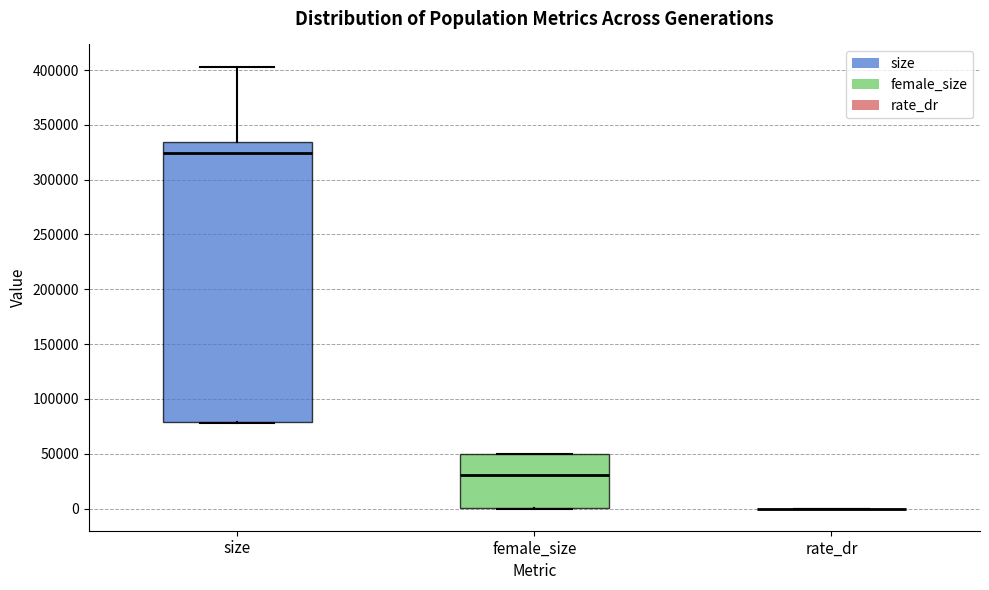

Reading left to right, read every box against the y-axis: the position of its median line, the range the box covers, and the ends of its whiskers. The values are not printed on the chart, so give them approximately, as read against the axis.

size: median 325000, box 80000 to 335000, whiskers 80000 to 405000
female_size: median 30000, box 0 to 50000, whiskers 0 to 50000
rate_dr: box collapsed to a line at 0, whiskers 0 to 0